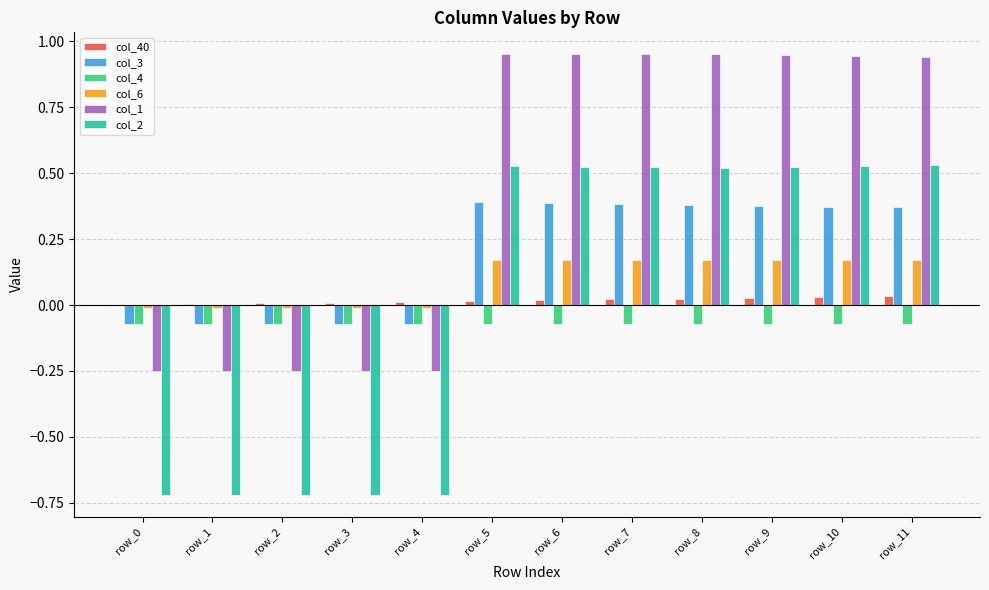

How many positive values does the col_6 series have?

7